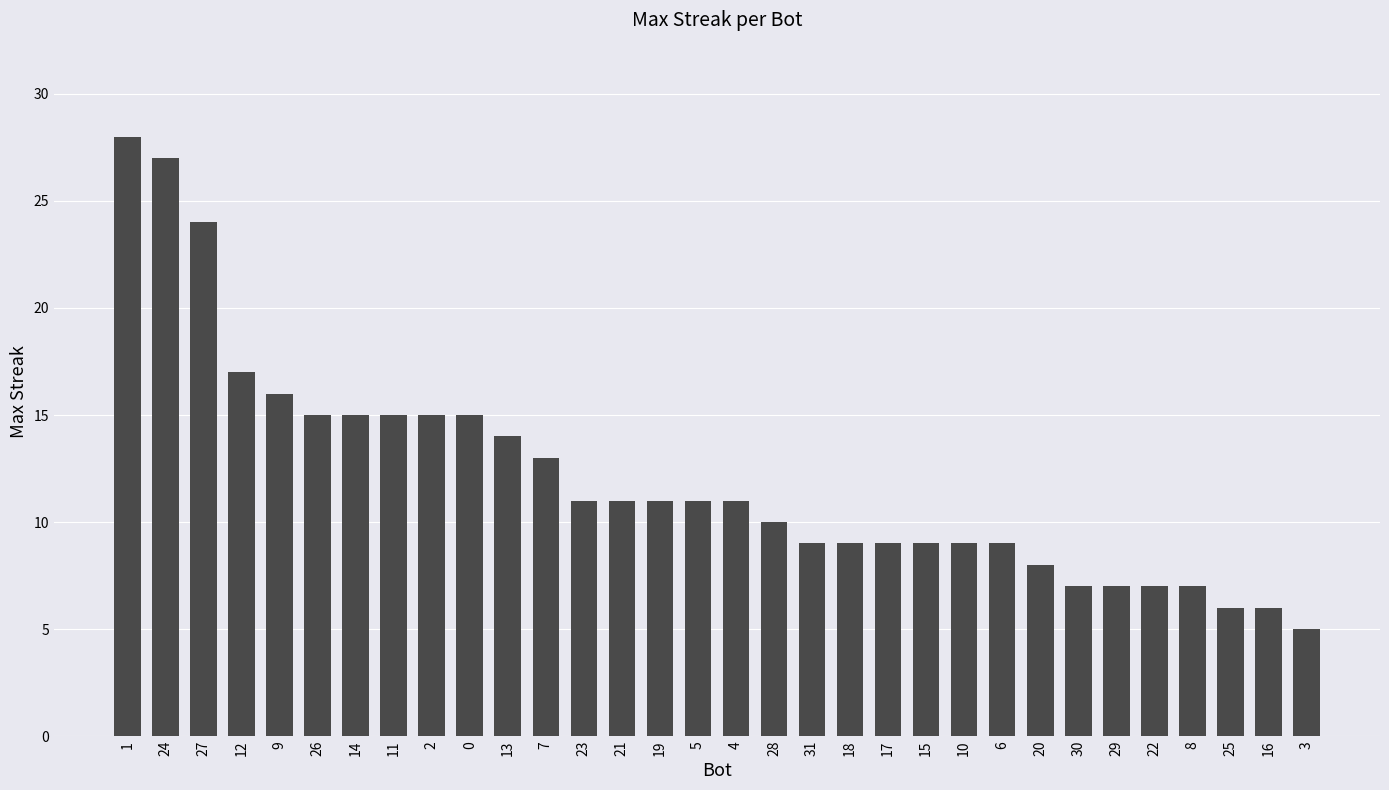

What is the sum of the values at 27 and 6?

33